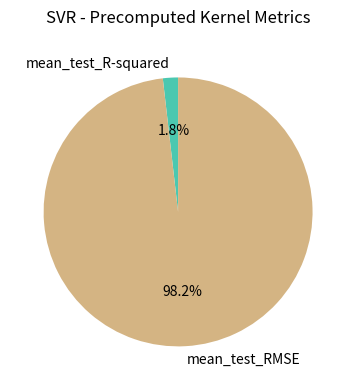

To the nearest percent, what is the average slice percentage?

50%